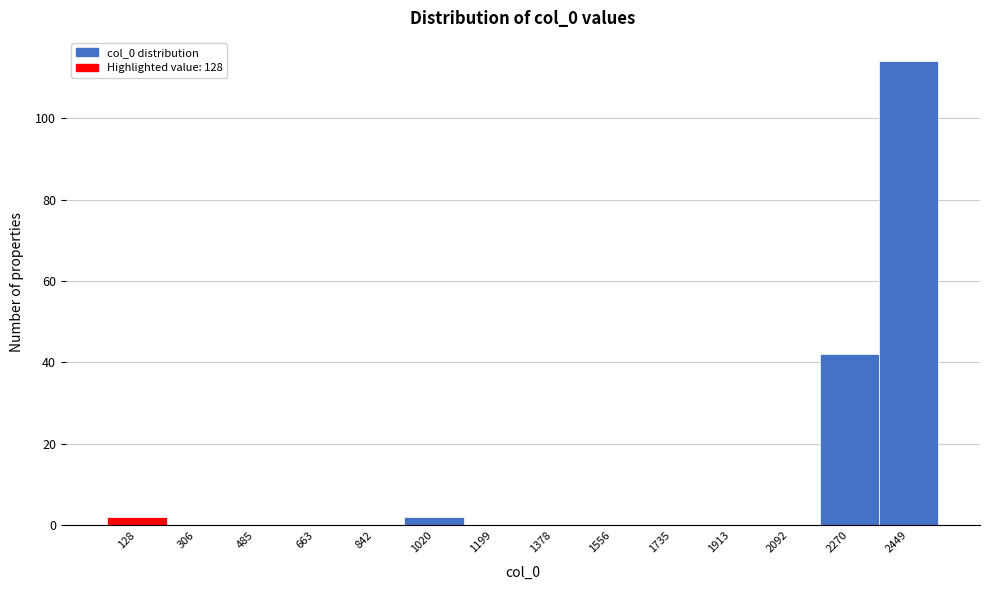

Reading left to right, transcribe all the data shown in this chart.

128=2	306=0	485=0	663=0	842=0	1020=2	1199=0	1378=0	1556=0	1735=0	1913=0	2092=0	2270=42	2449=114